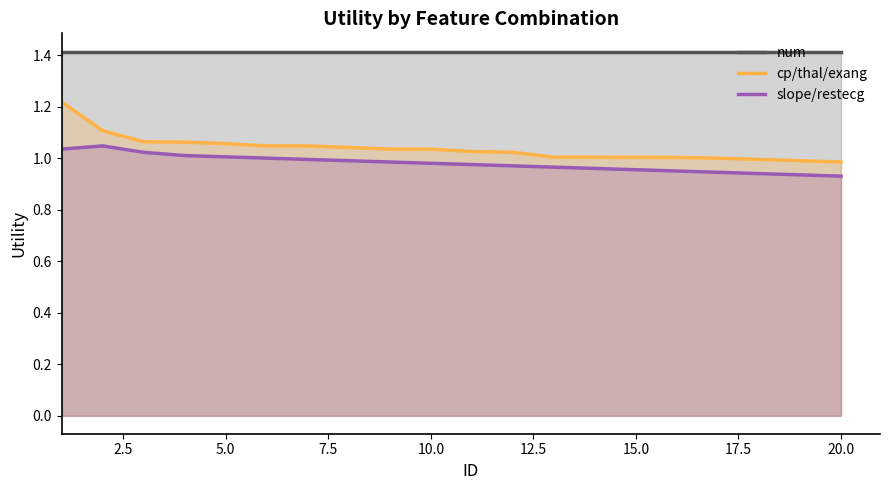

Which series has the largest range (max minus min)?

cp/thal/exang